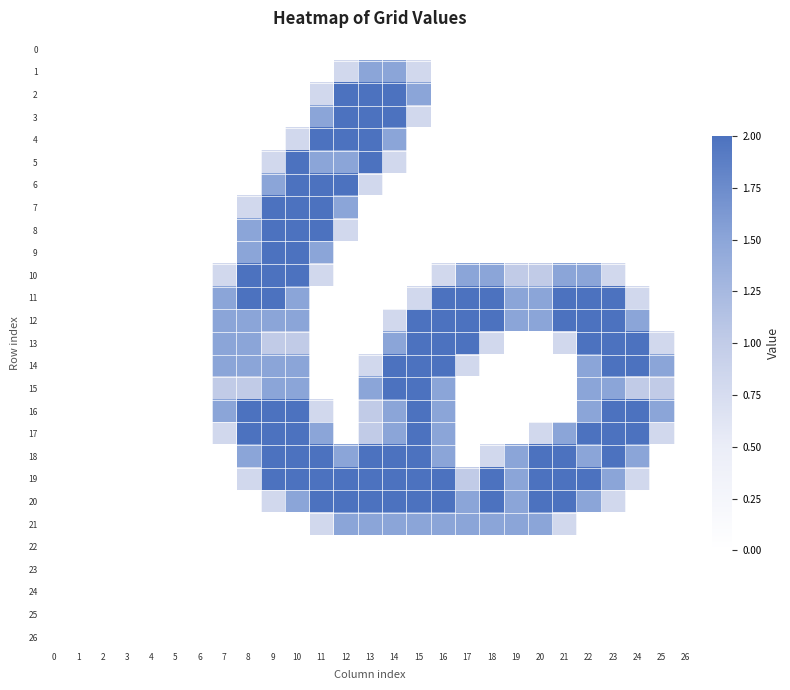

What is the difference between the highest and lowest values at 22?

2.0